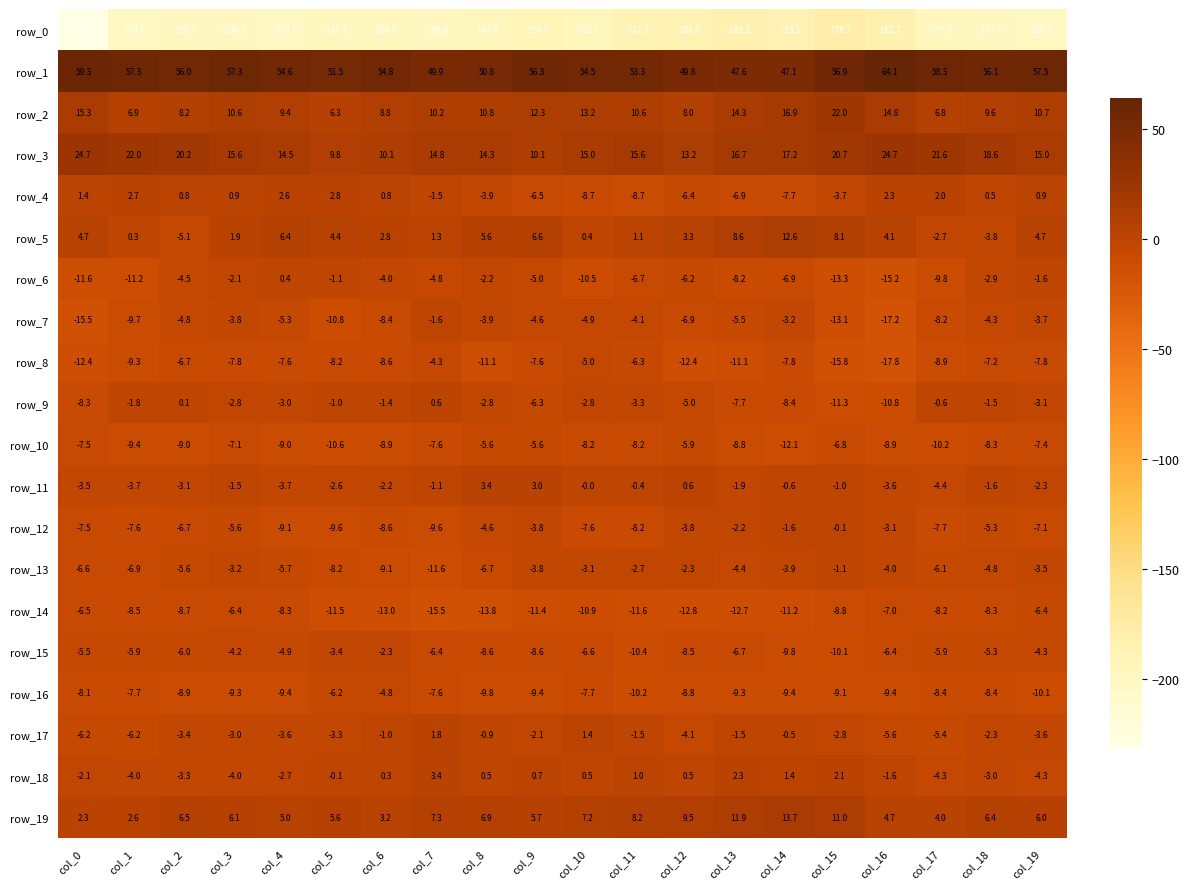

The value of row_11 at col_0 is -2.1. True or false?

False